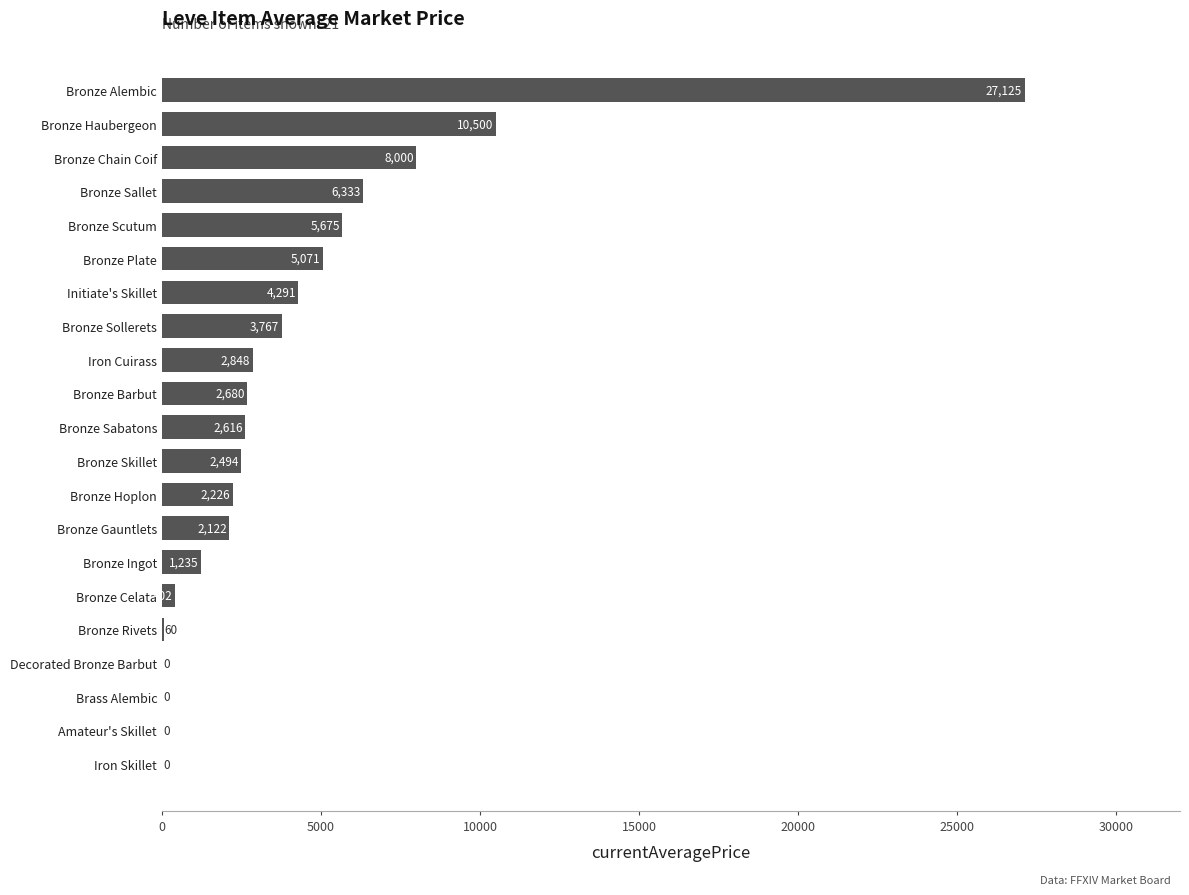

What is the sum of the values at Bronze Alembic and Bronze Skillet?

29619.0